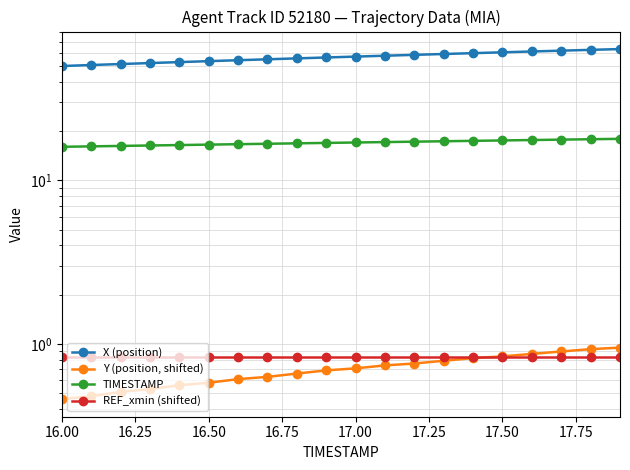

How many data points in TIMESTAMP are above 17?

9